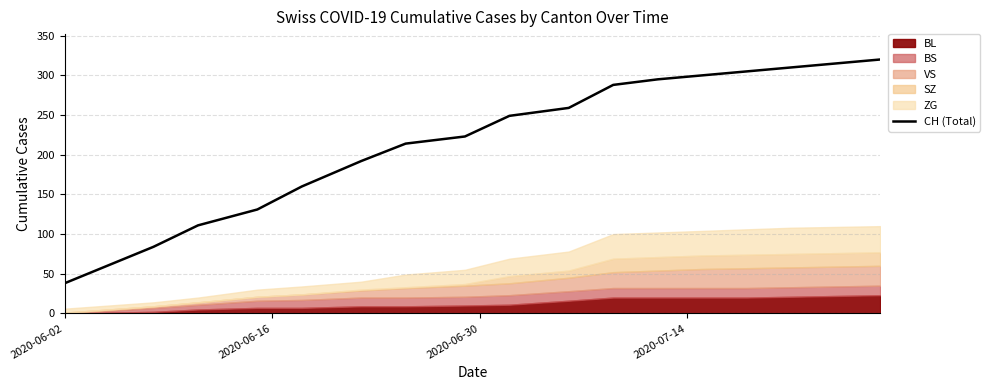

What is the minimum value for CH (Total)?

38